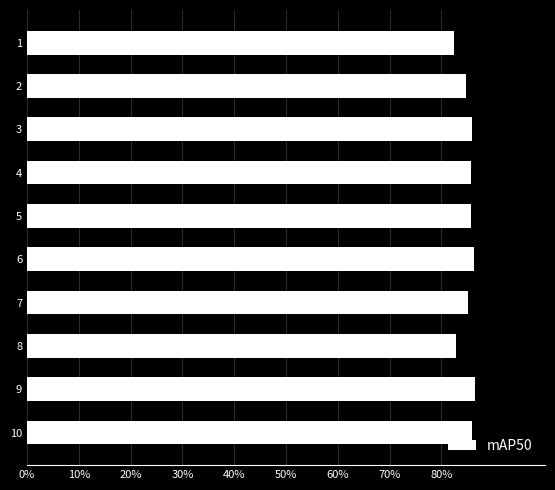

What is the maximum value shown in the chart?

0.9